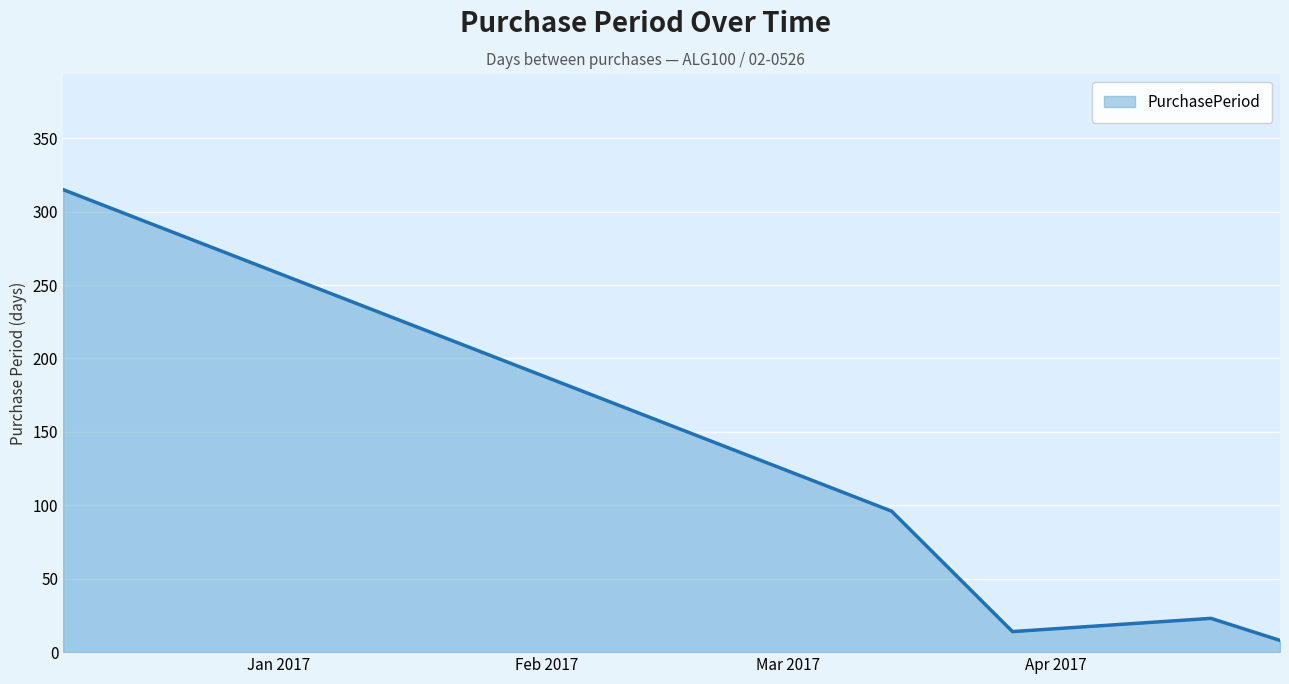

What is the greatest value displayed?

315